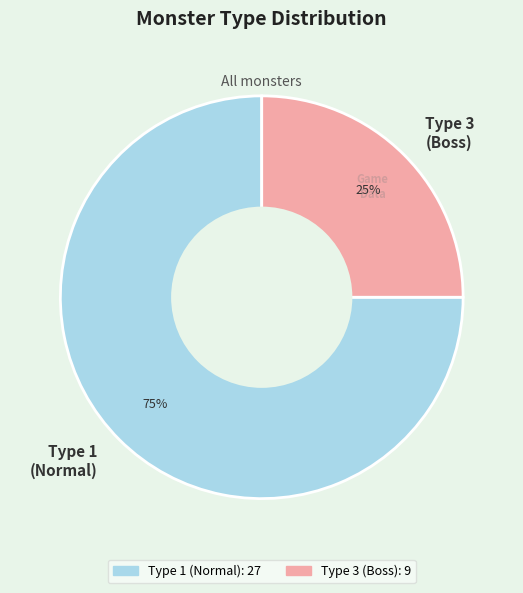

Do Type 1 (Normal) and Type 3 (Boss) together represent more than half of the pie?

Yes